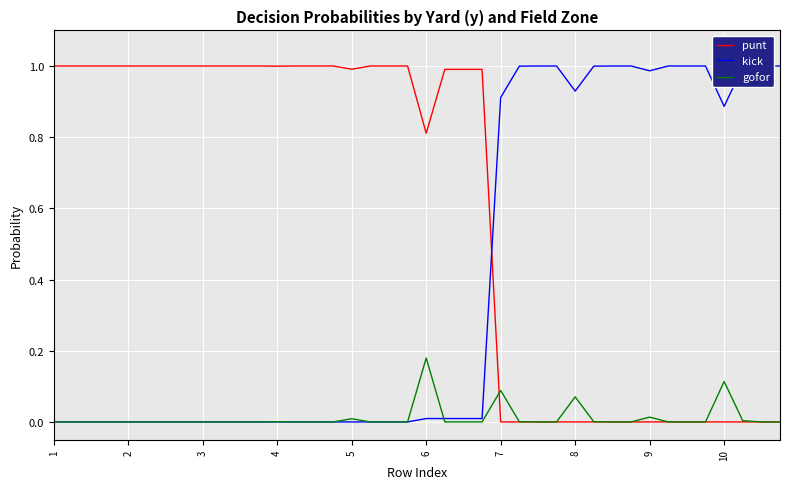

The gofor series shows 0.0 at 8. True or false?

False